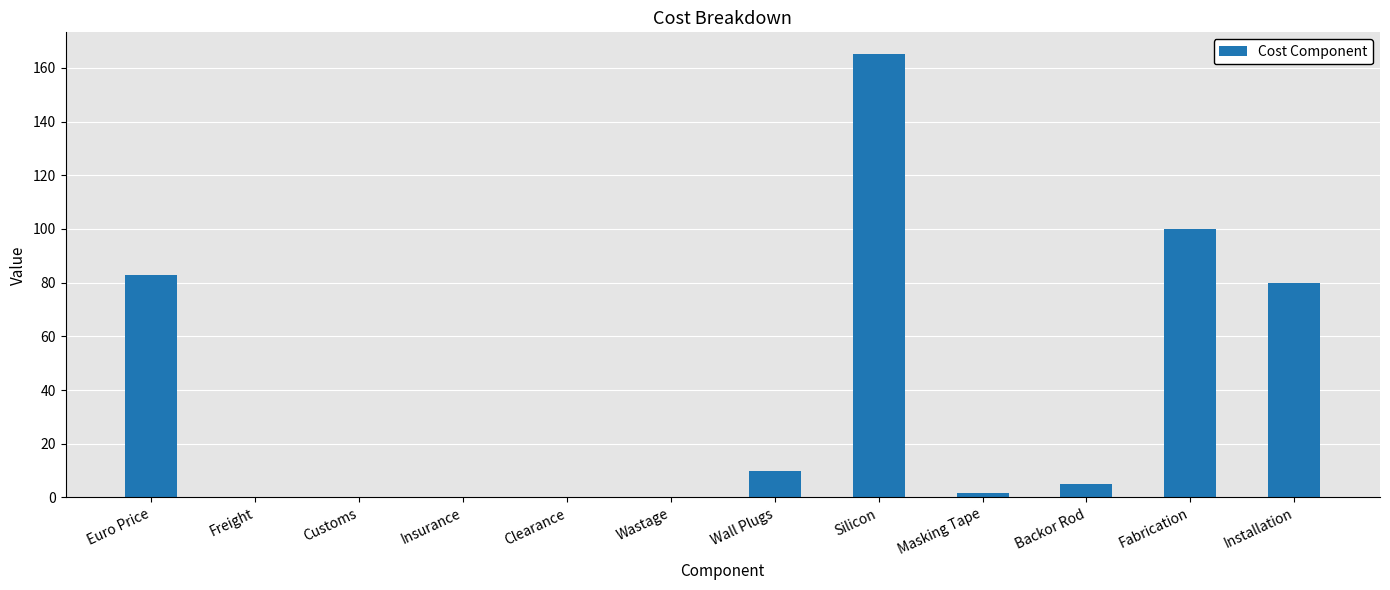

Between Wall Plugs and Euro Price, which is larger?

Euro Price